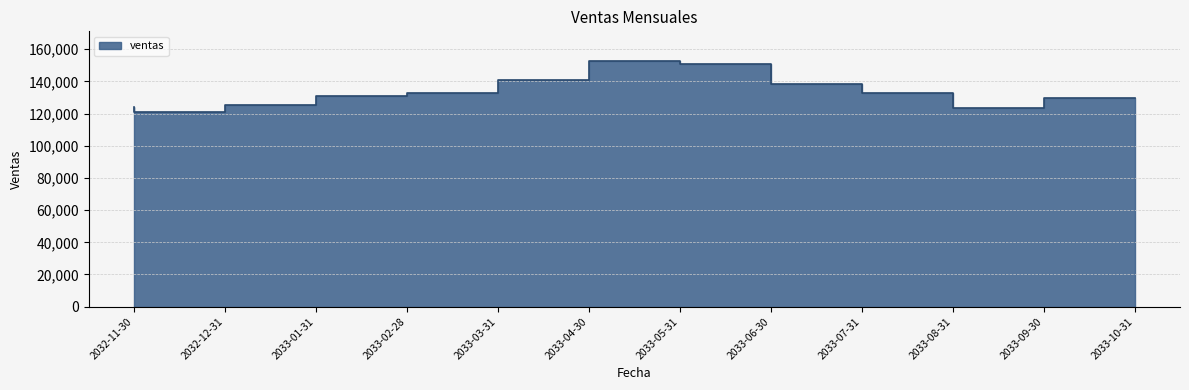

At which label is the value closest to 136950?

2033-07-31